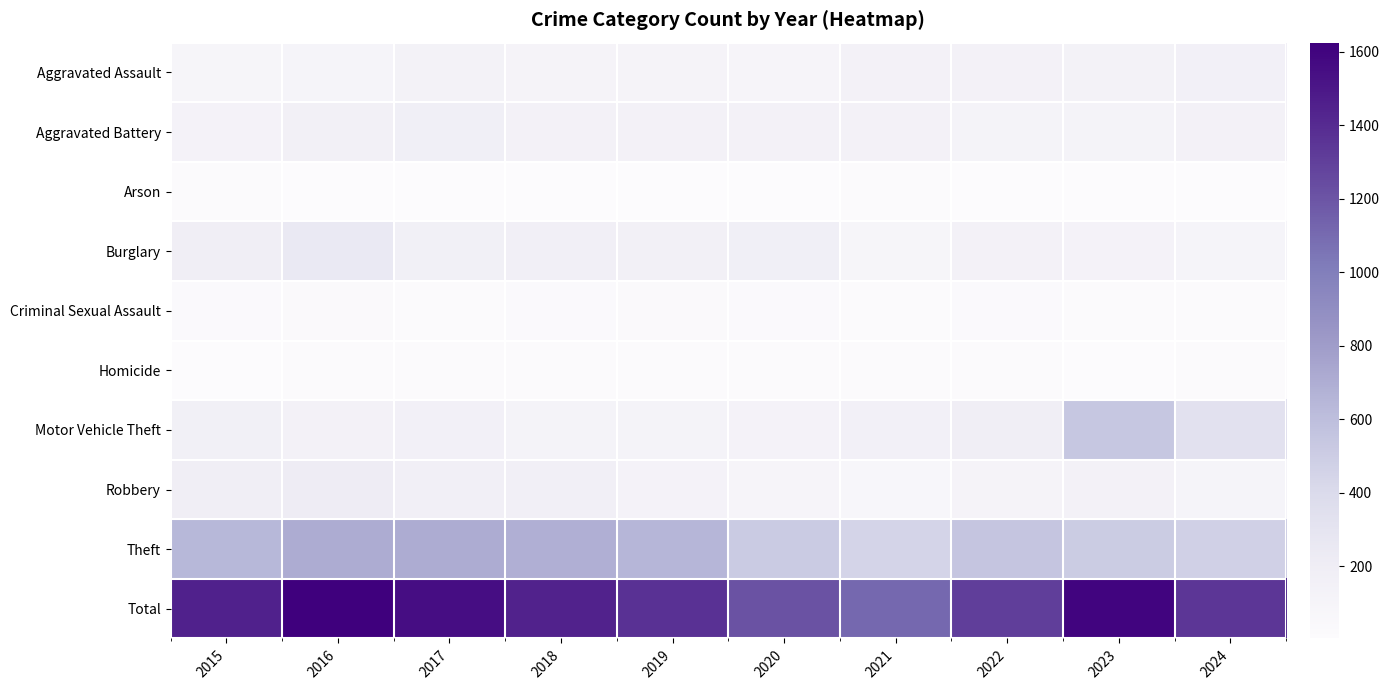

Which series has the largest total across all categories?

Total